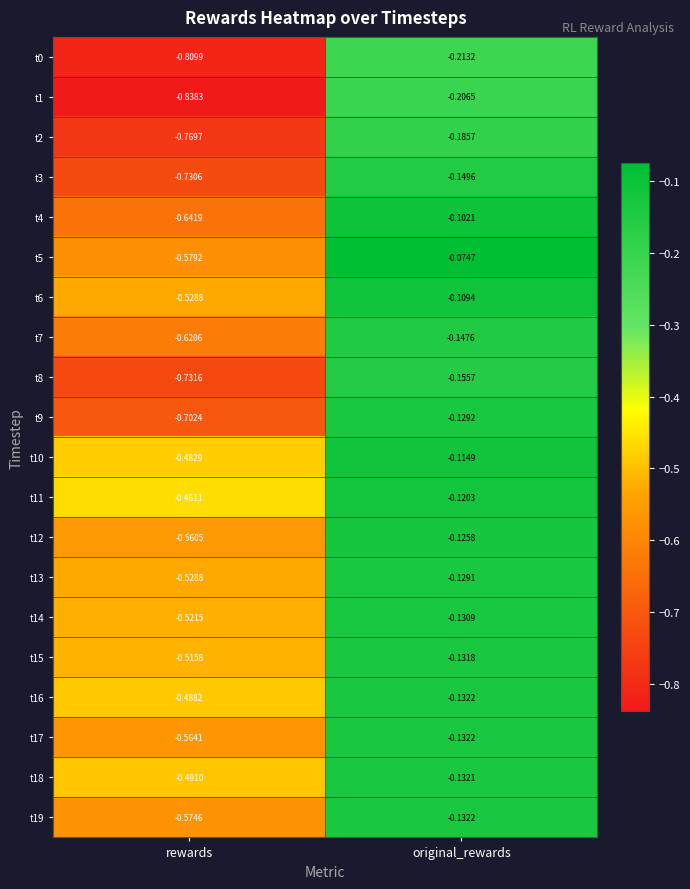

At which category is the sum across all series the highest?

original_rewards